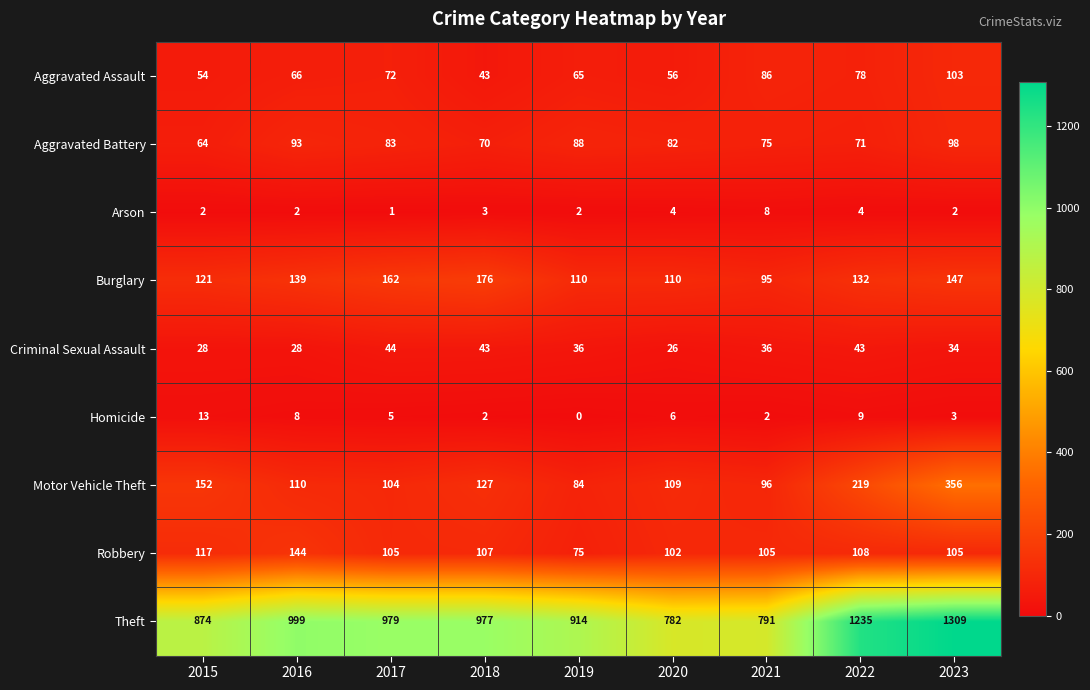

What is the spread (max minus min) of values at 2016?

997